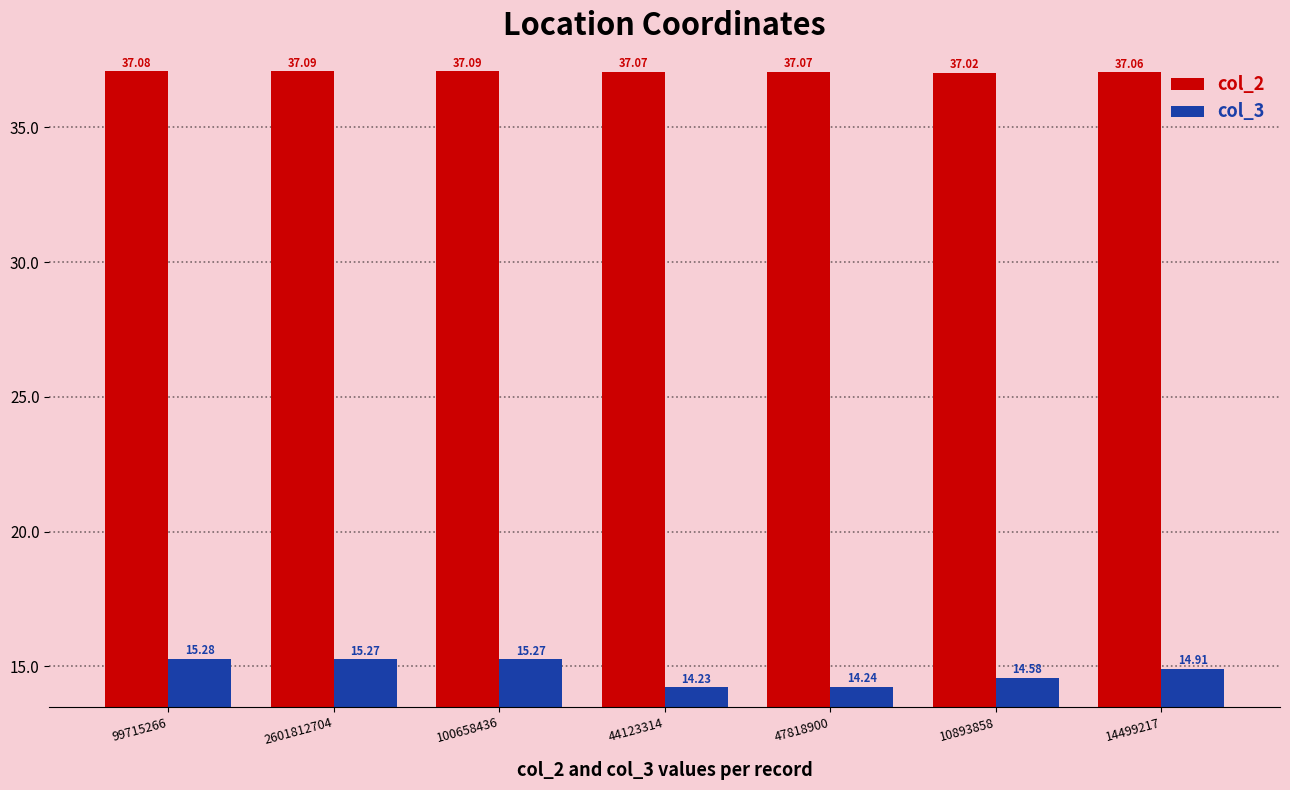

Reading left to right, list all the values displayed in this chart.

col_2: 37.1	37.1	37.1	37.1	37.1	37.0	37.1
col_3: 15.3	15.3	15.3	14.2	14.2	14.6	14.9